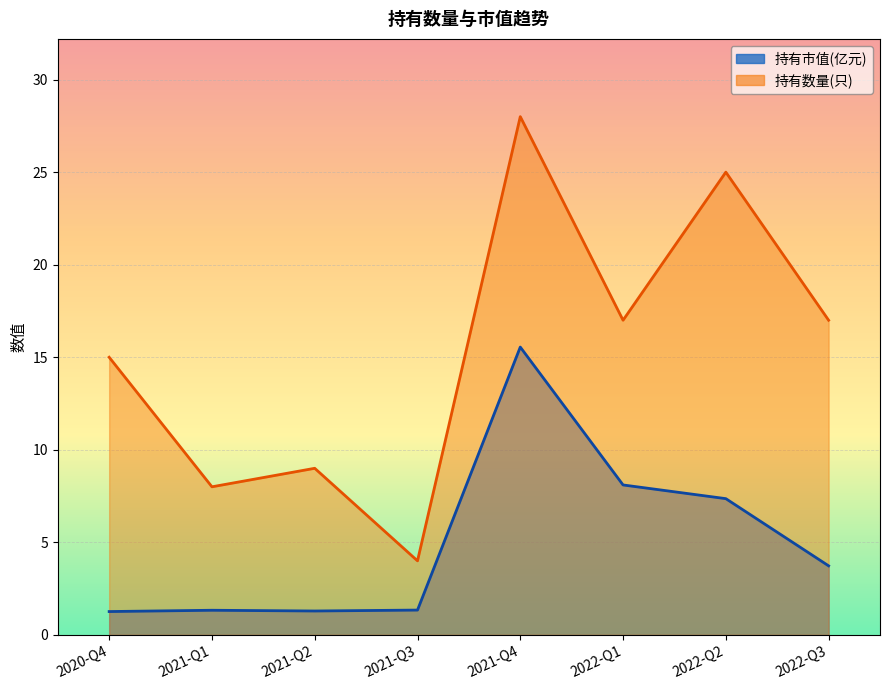

Which series changed the most between 2021-Q1 and 2022-Q2?

持有数量(只)